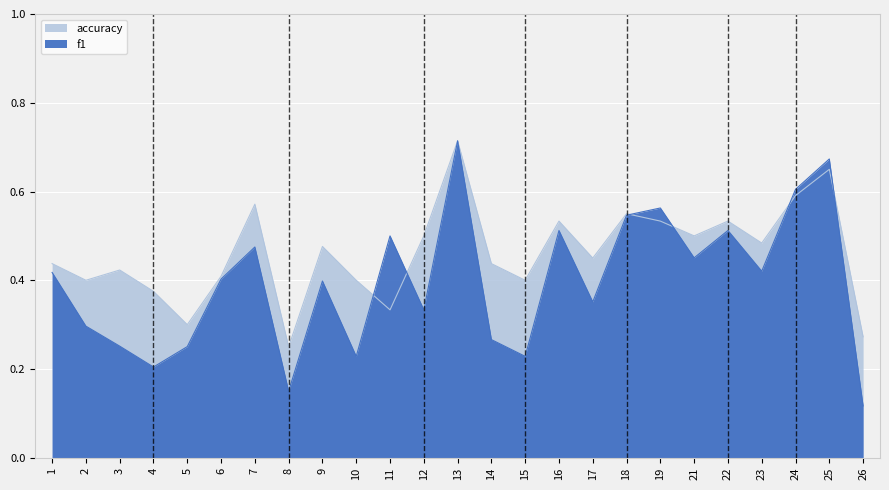

The accuracy series shows 0.1 at 5. True or false?

False